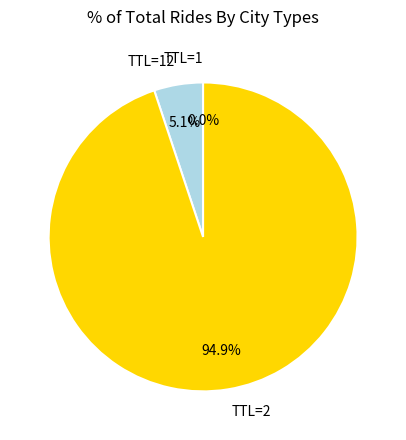

What portion of the pie excludes TTL=2?

5.1%